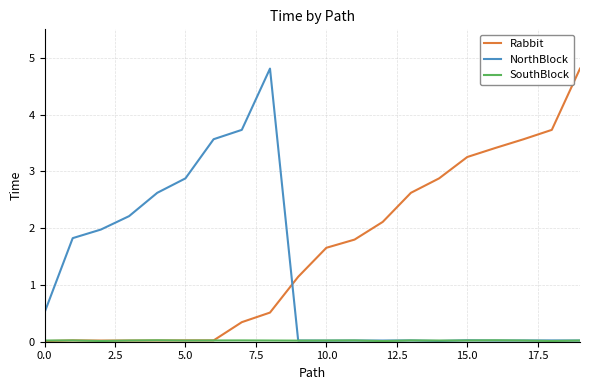

Which series has the largest total across all categories?

Rabbit